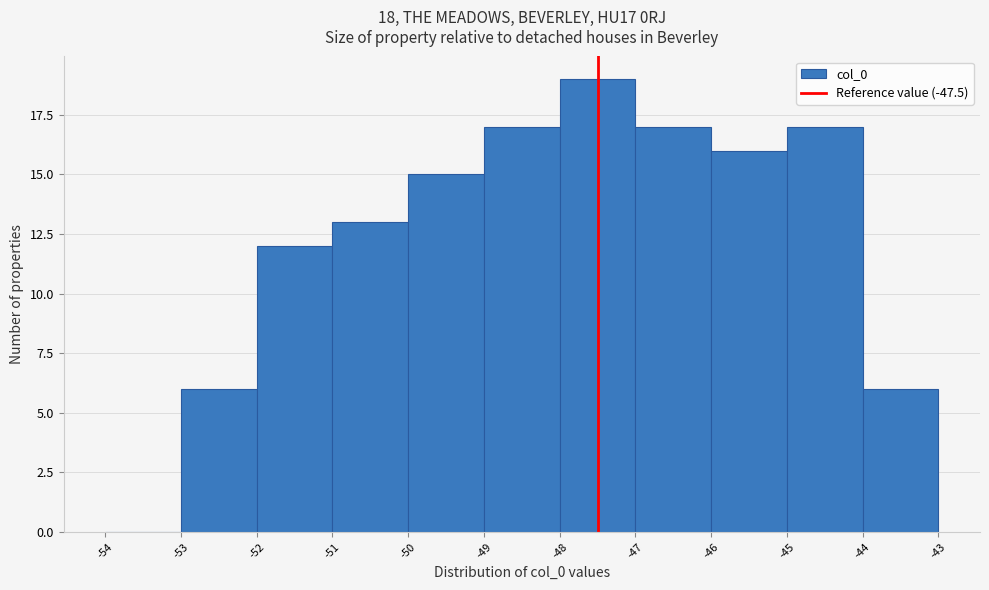

Reading left to right, transcribe this chart: for each bar, give the range it covers on the x-axis and its height. The values are not printed on the chart, so give them approximately, as read against the axis.

-54 to -53: 0
-53 to -52: 6
-52 to -51: 12
-51 to -50: 13
-50 to -49: 15
-49 to -48: 17
-48 to -47: 19
-47 to -46: 17
-46 to -45: 16
-45 to -44: 17
-44 to -43: 6